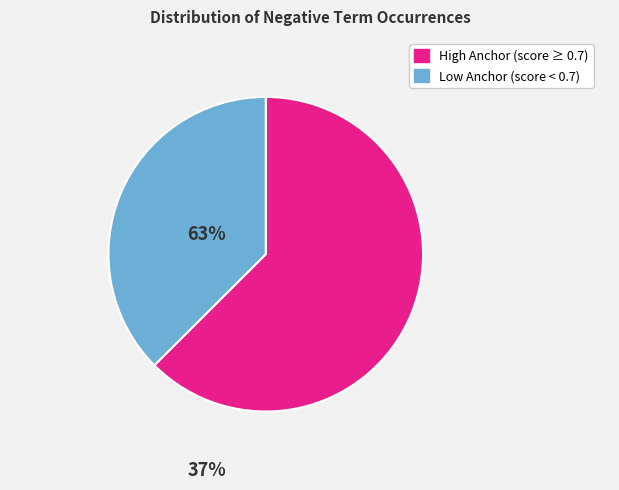

Is there any slice that represents more than half of the pie?

Yes